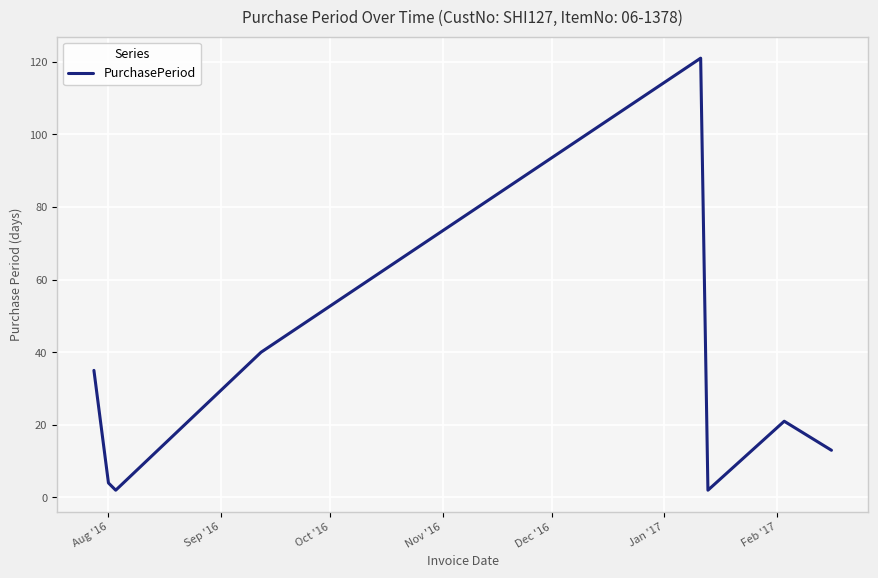

What is the sum of all values?

238